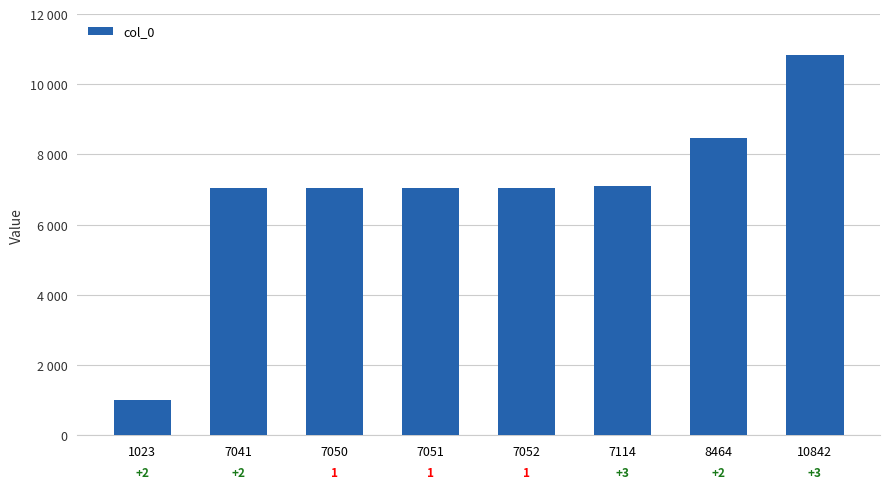

Which label corresponds to the smallest value in the chart?

1023